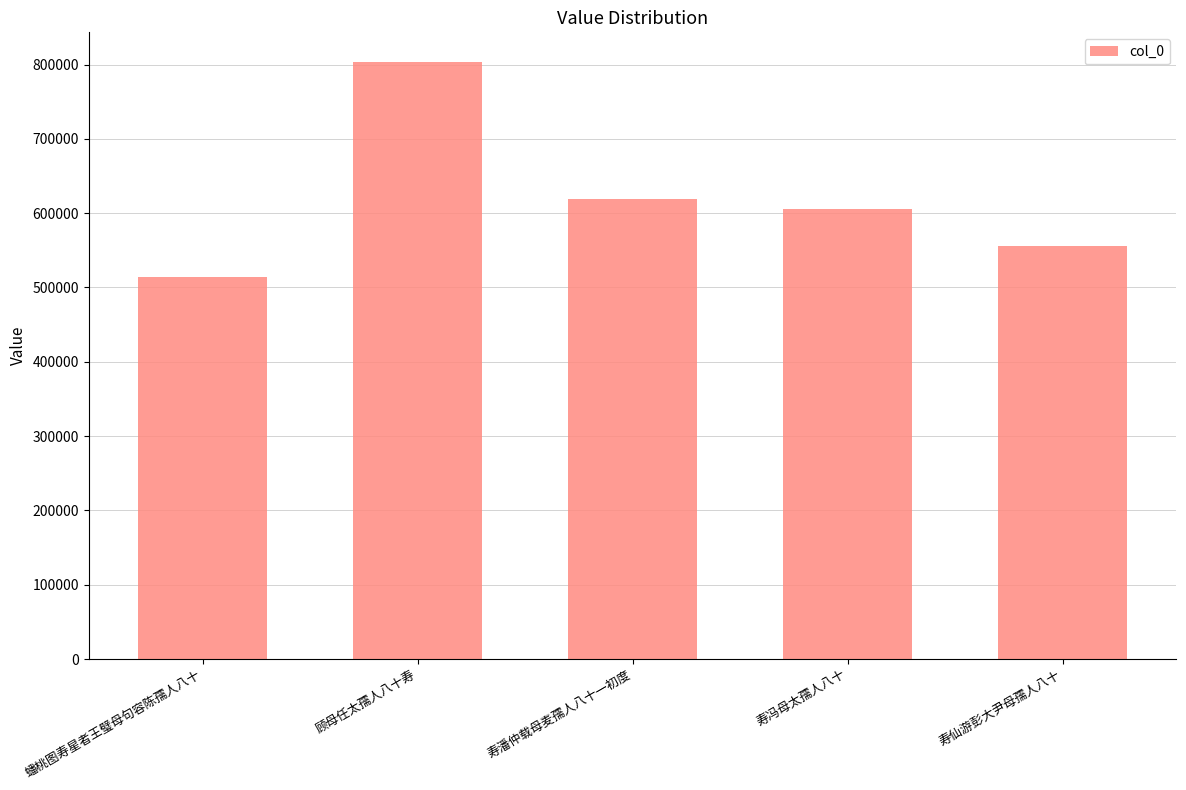

Are the bars grouped side by side (vs. stacked)?

No